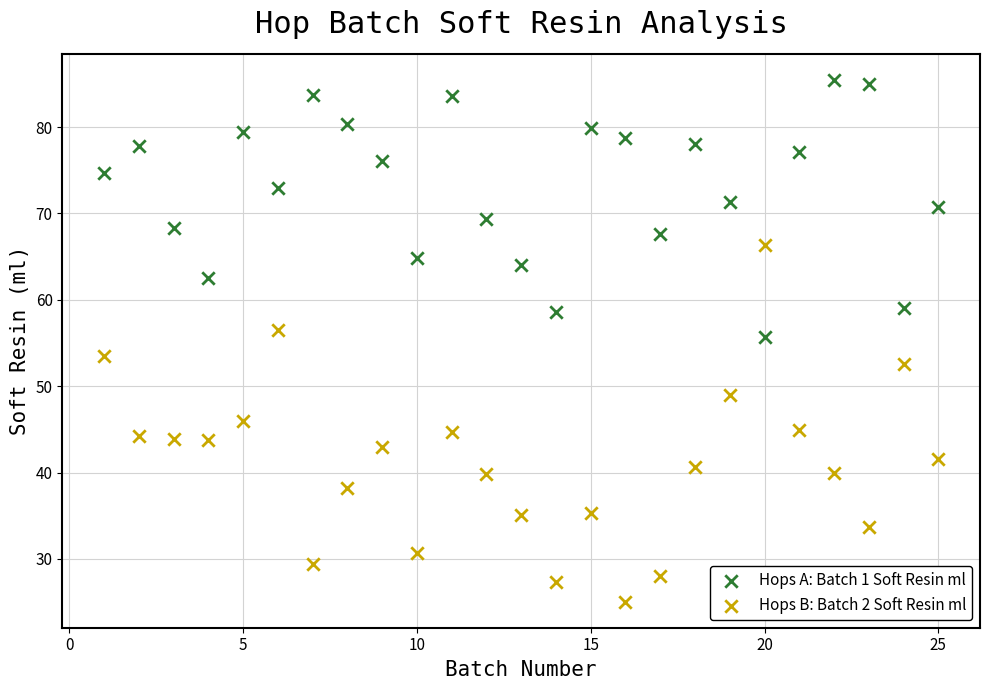

What are all the series names shown in the legend?

Hops A: Batch 1 Soft Resin ml, Hops B: Batch 2 Soft Resin ml